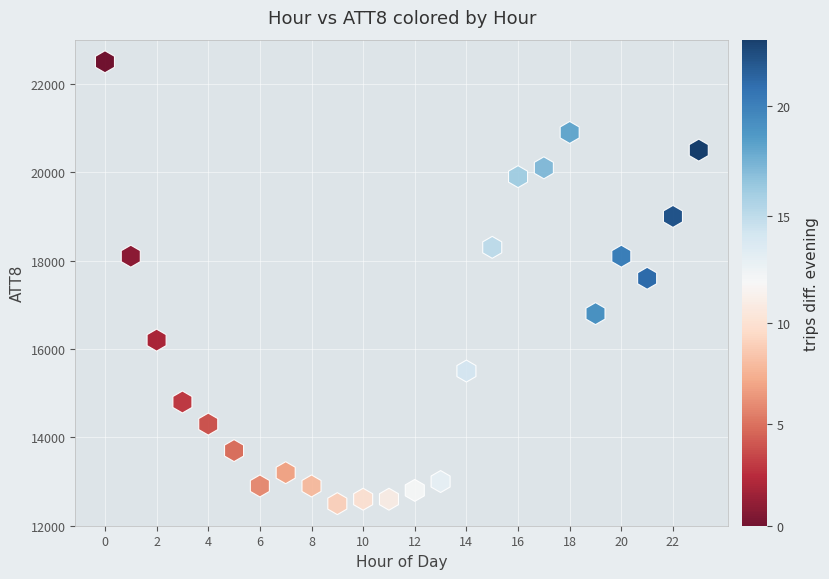

What is the range of Y values (max minus min)?

10000